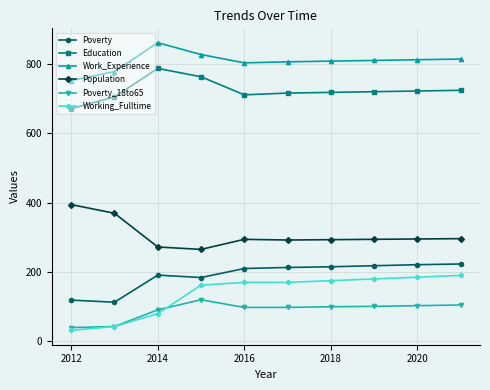

At how many categories does at least one series exceed 566?

10